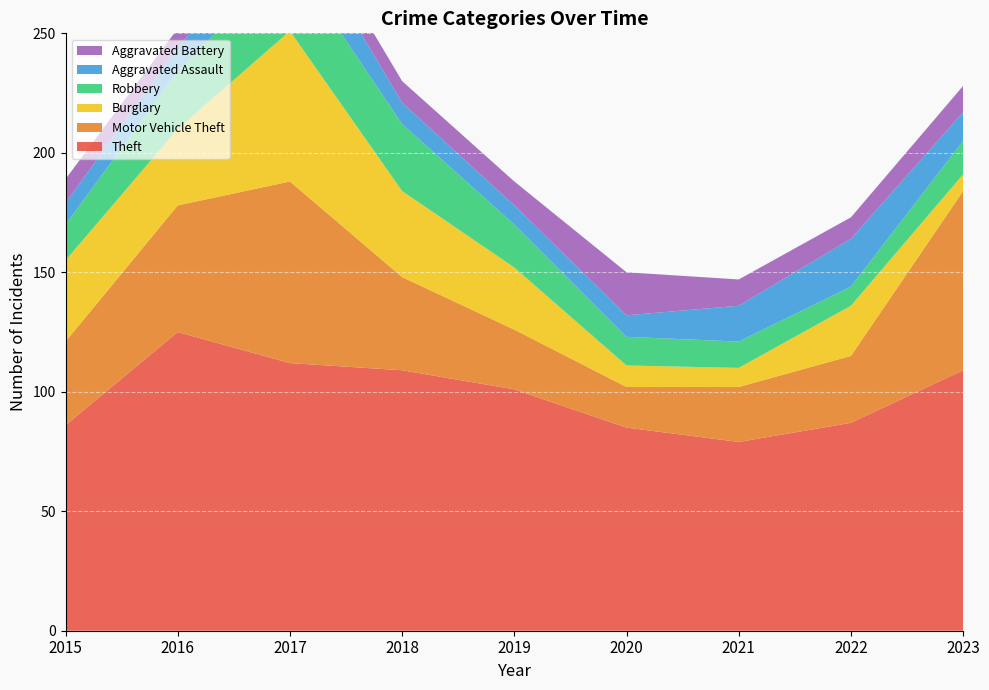

Reading right to left, transcribe all the data shown in this chart.

Theft: 109	87	79	85	101	109	112	125	86
Motor Vehicle Theft: 75	28	23	17	25	39	76	53	35
Burglary: 7	21	8	9	26	36	63	32	34
Robbery: 14	8	11	12	18	28	31	24	15
Aggravated Assault: 12	20	15	9	8	9	18	10	9
Aggravated Battery: 11	9	11	18	10	9	9	8	10